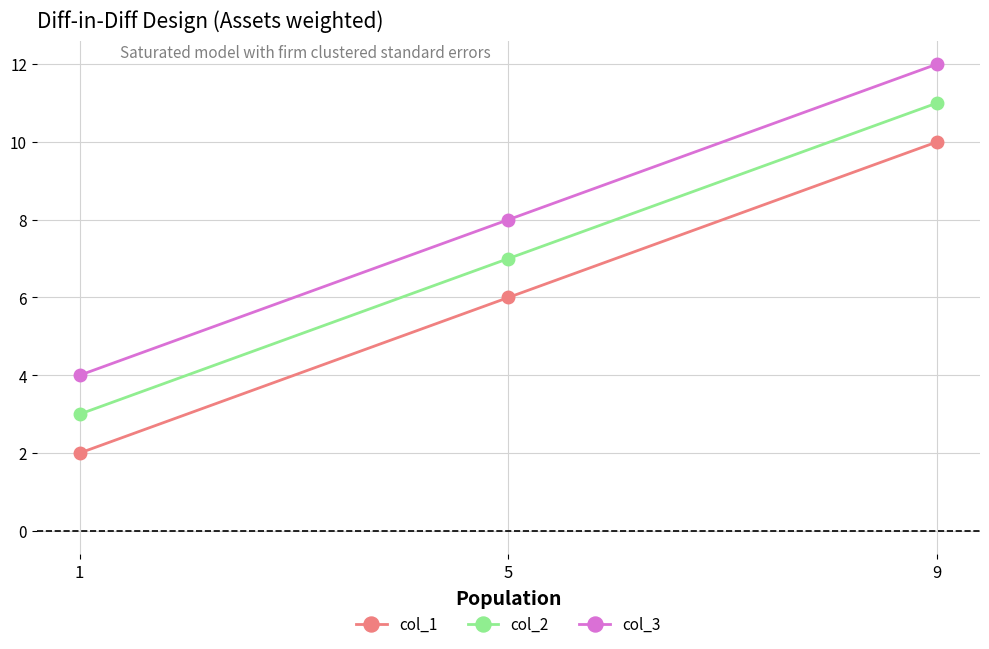

Rank the categories by col_1 value from lowest to highest.

1, 5, 9